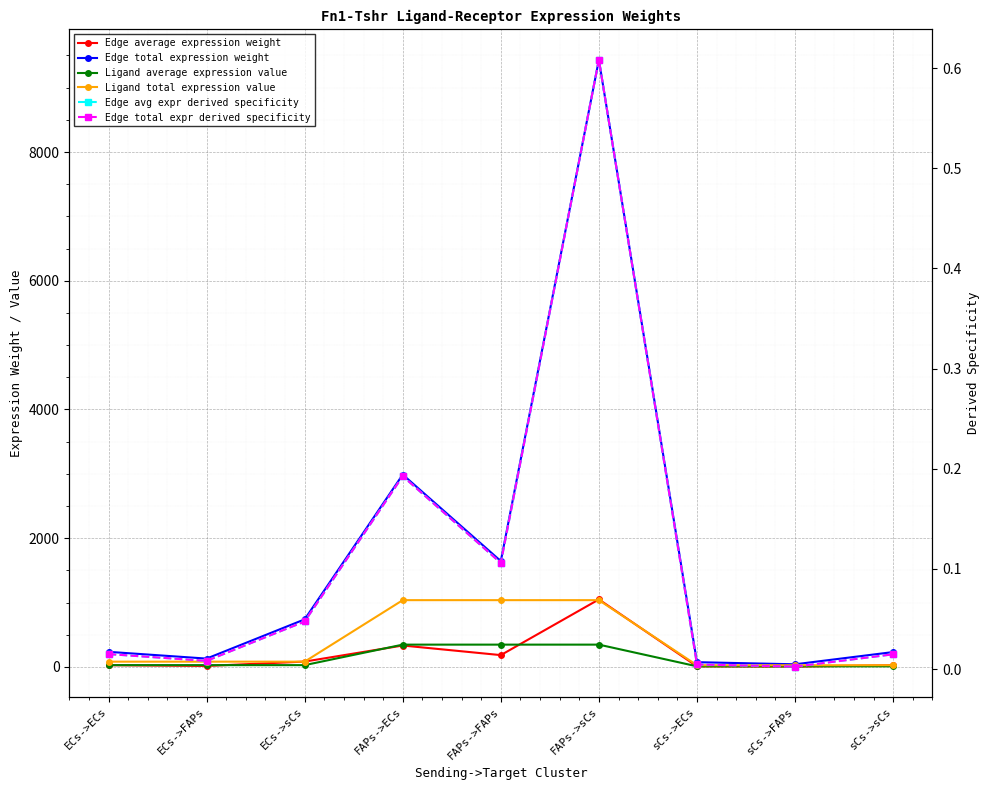

How many distinct data groups are displayed?

6